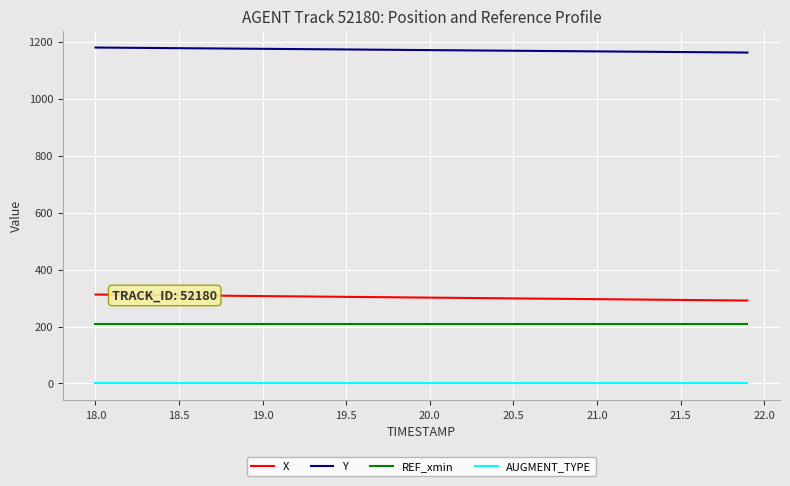

List the series in order of their peak value, highest first.

Y, X, REF_xmin, AUGMENT_TYPE